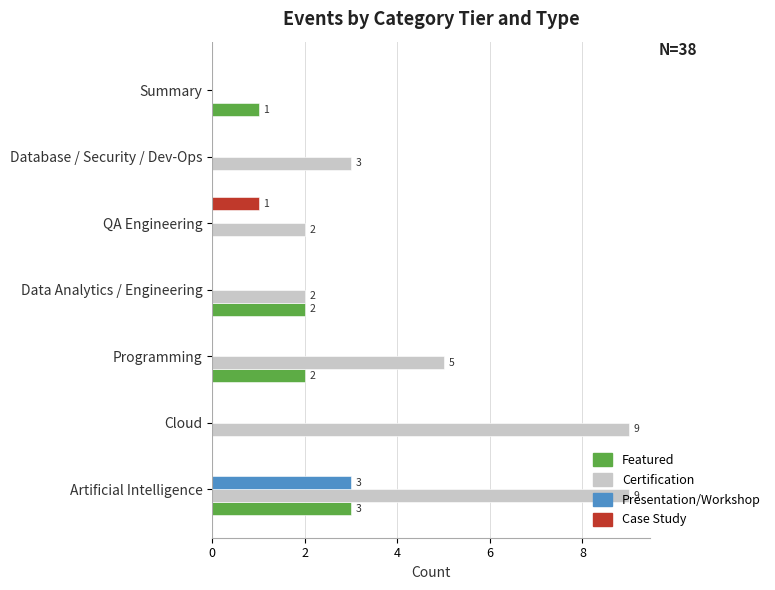

What is the maximum value shown in the chart?

9